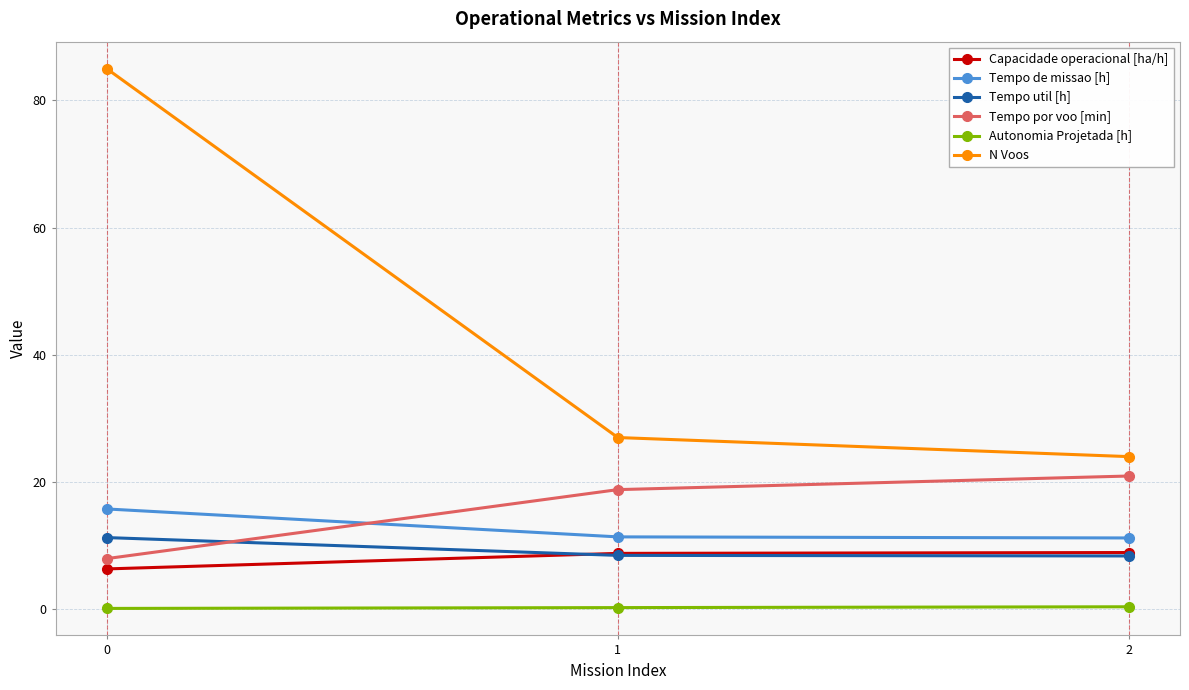

What is the minimum value for Capacidade operacional [ha/h]?

6.3